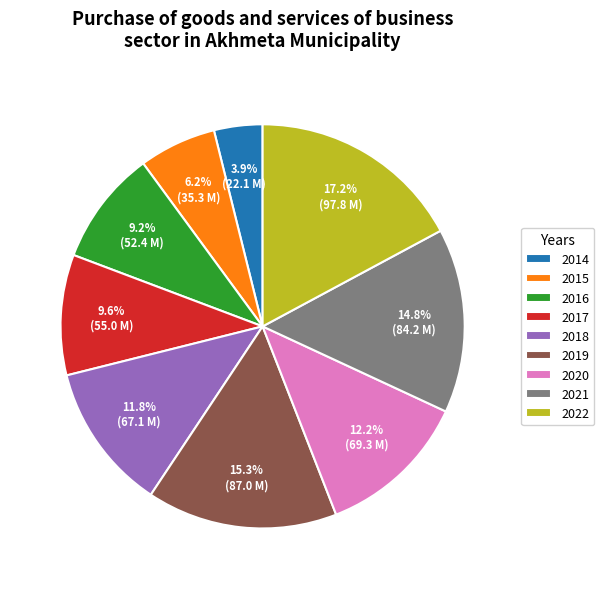

Does 2019 account for over 50% of the chart?

No